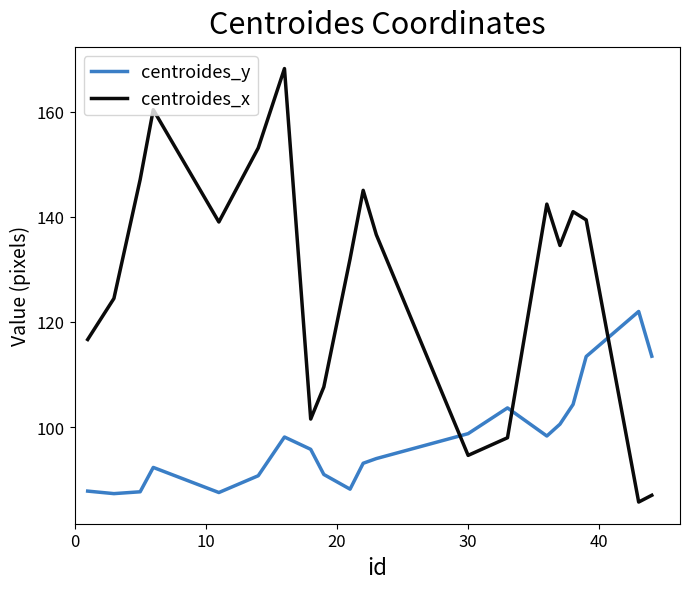

Which series has the widest spread of values?

centroides_x